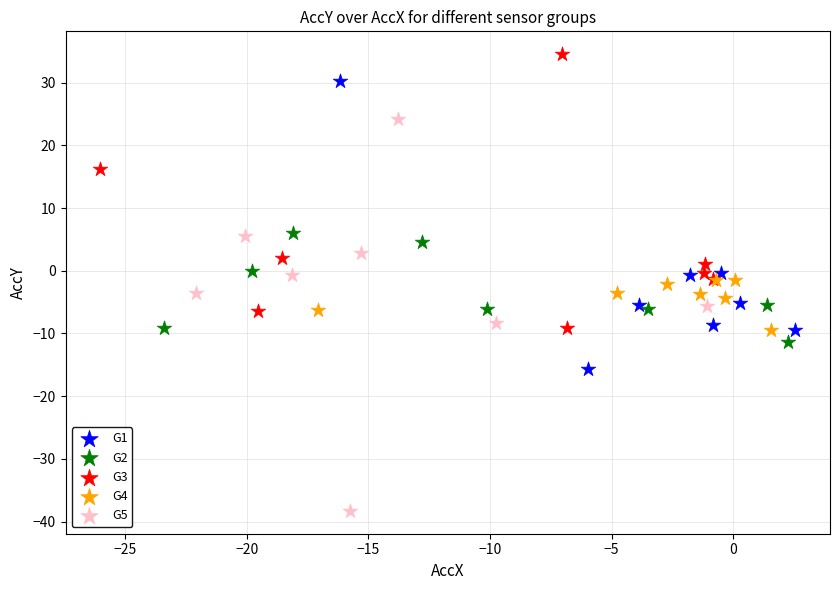

Which series has the largest Y range (max minus min)?

G5